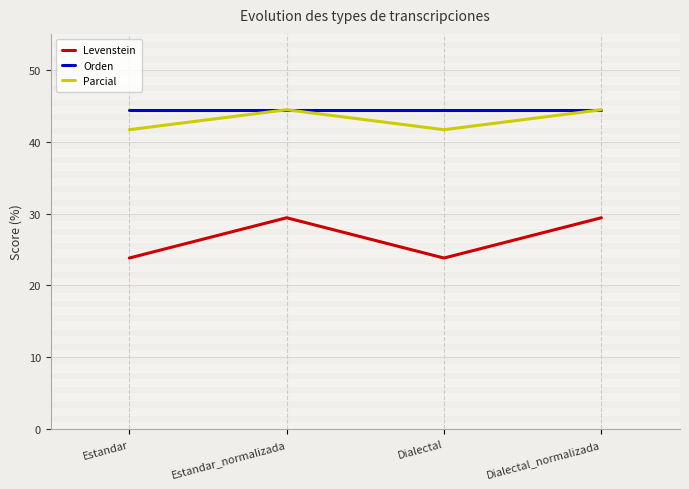

True or false: Orden has more than 2 points higher than both neighbors.

False